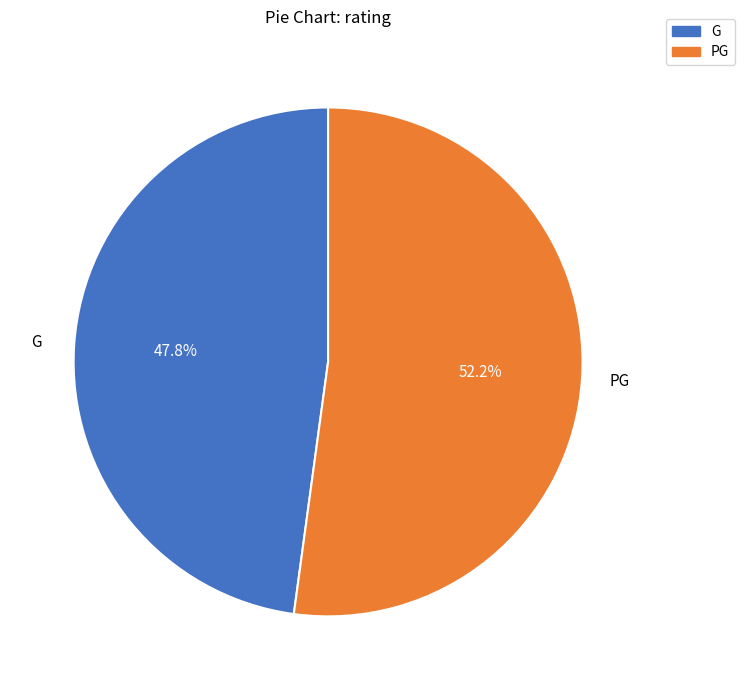

Which slice is the smallest?

G